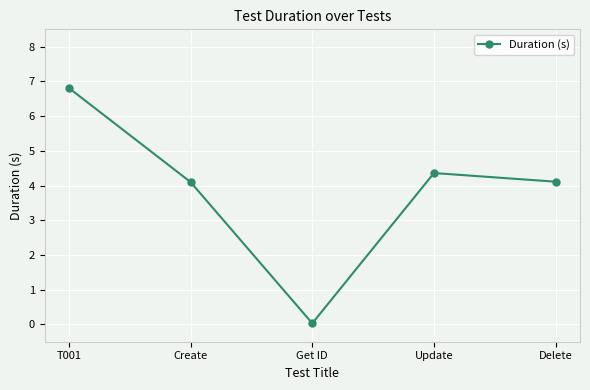

Between Create and Update, which is larger?

Update